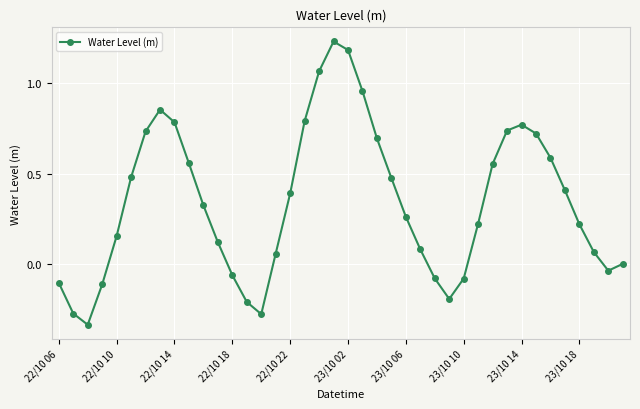

What is the difference between the second highest and minimum values?

1.5